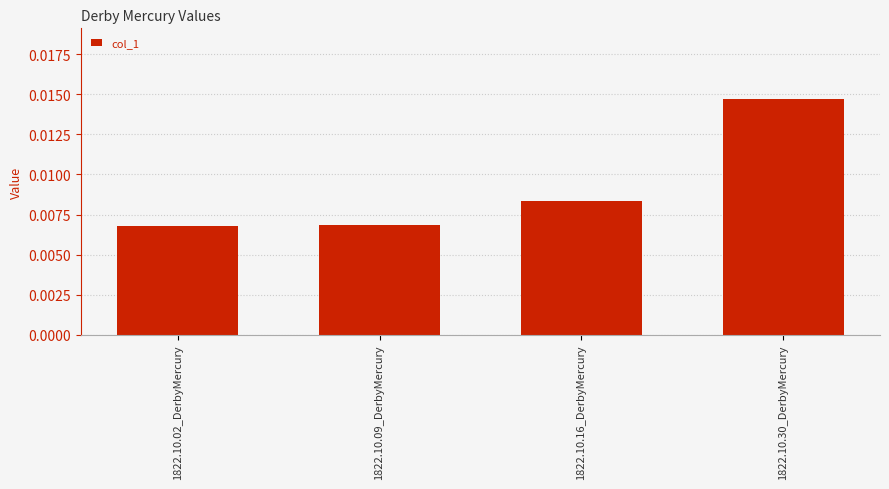

How many distinct data groups are displayed?

1